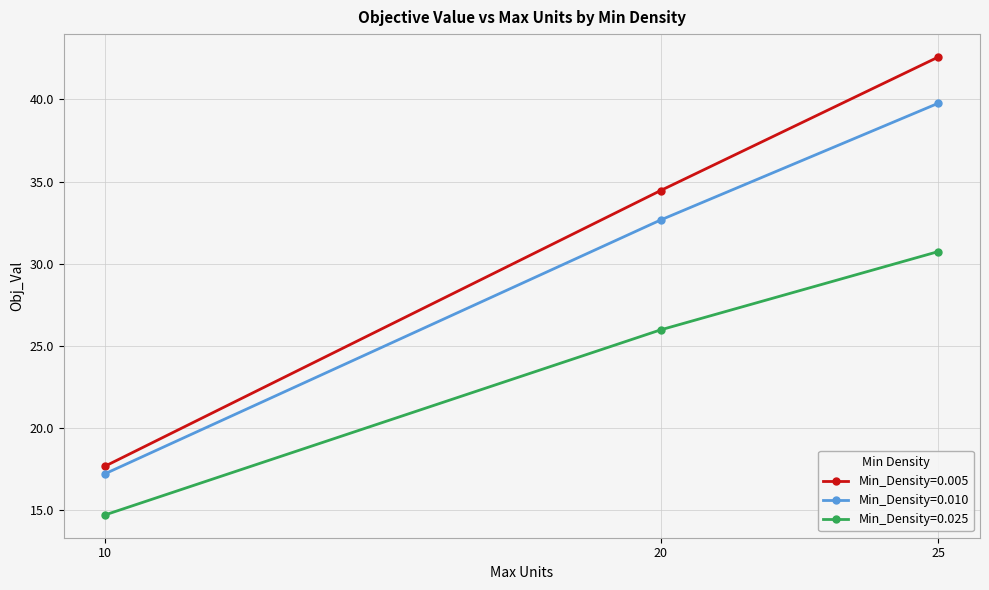

Is this an area chart (filled region under the line)?

No